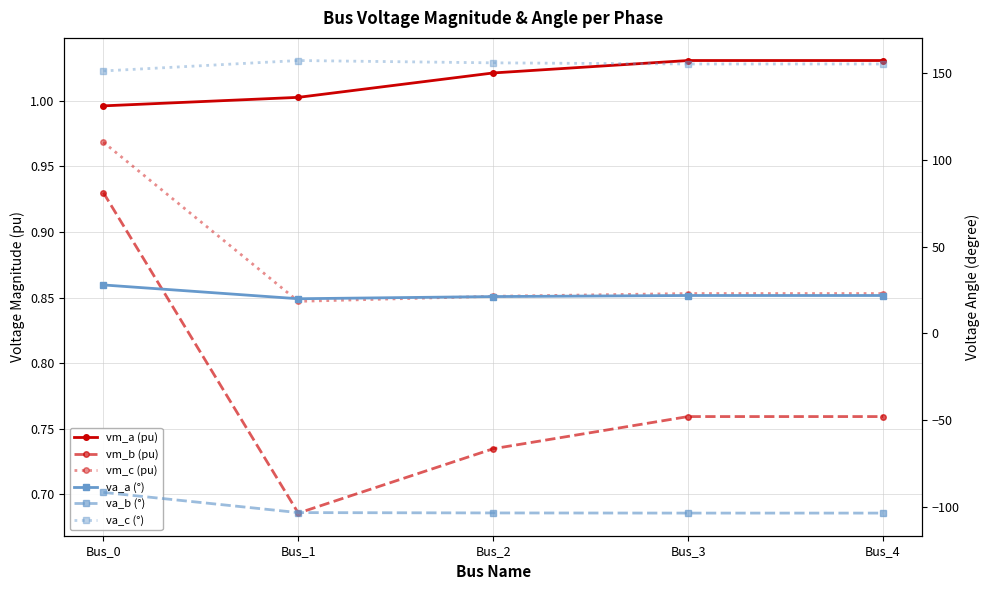

How many interior local valleys does the vm_b (pu) series have?

1